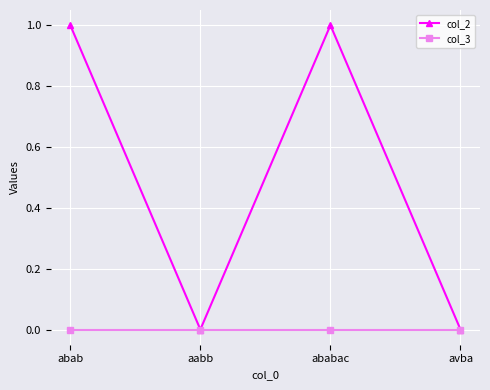

At which category does col_2 reach its first local valley?

aabb